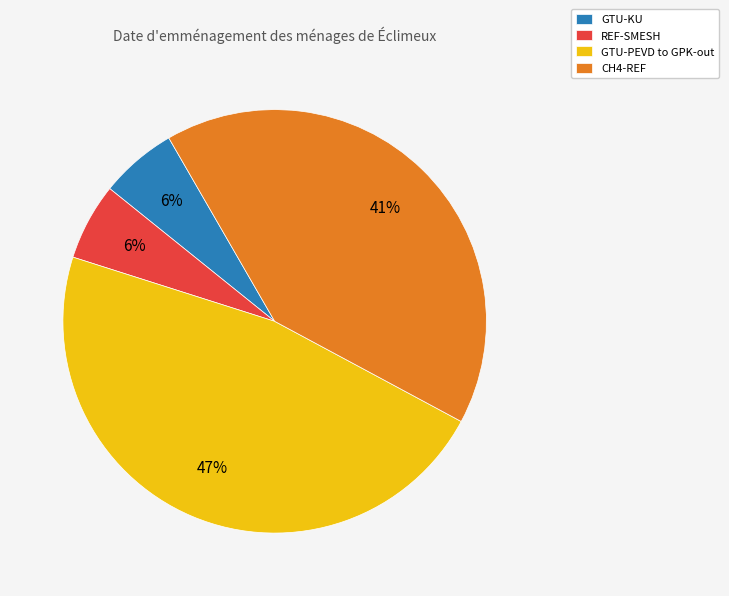

To the nearest percent, what is the difference between the largest and smallest slice percentages?

41%